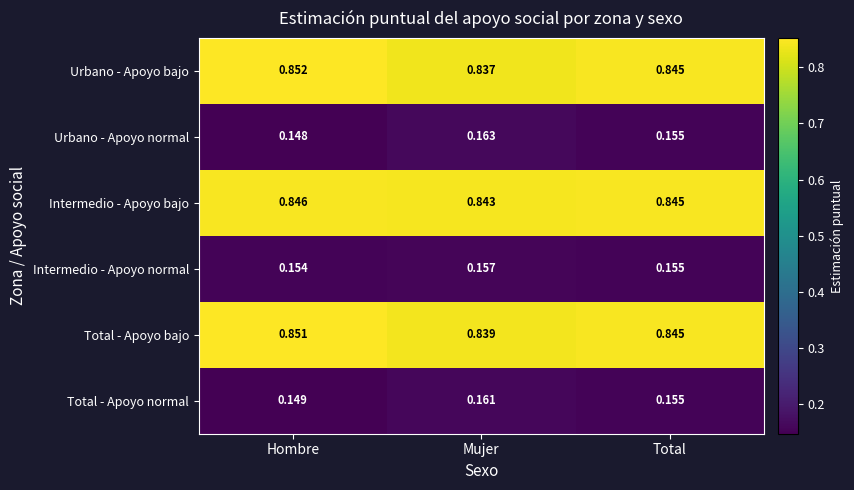

Where is Urbano - Apoyo normal nearest to the value 0?

Hombre